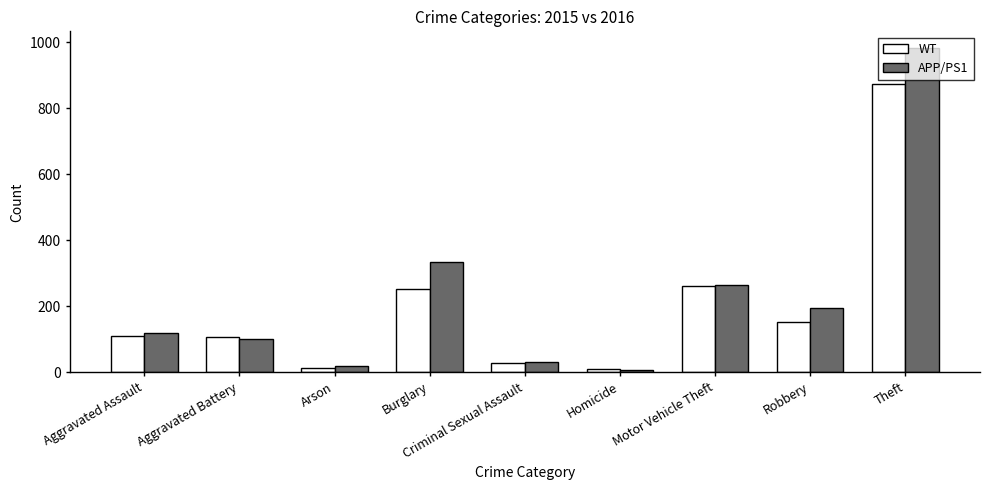

Are the bars grouped side by side (vs. stacked)?

Yes